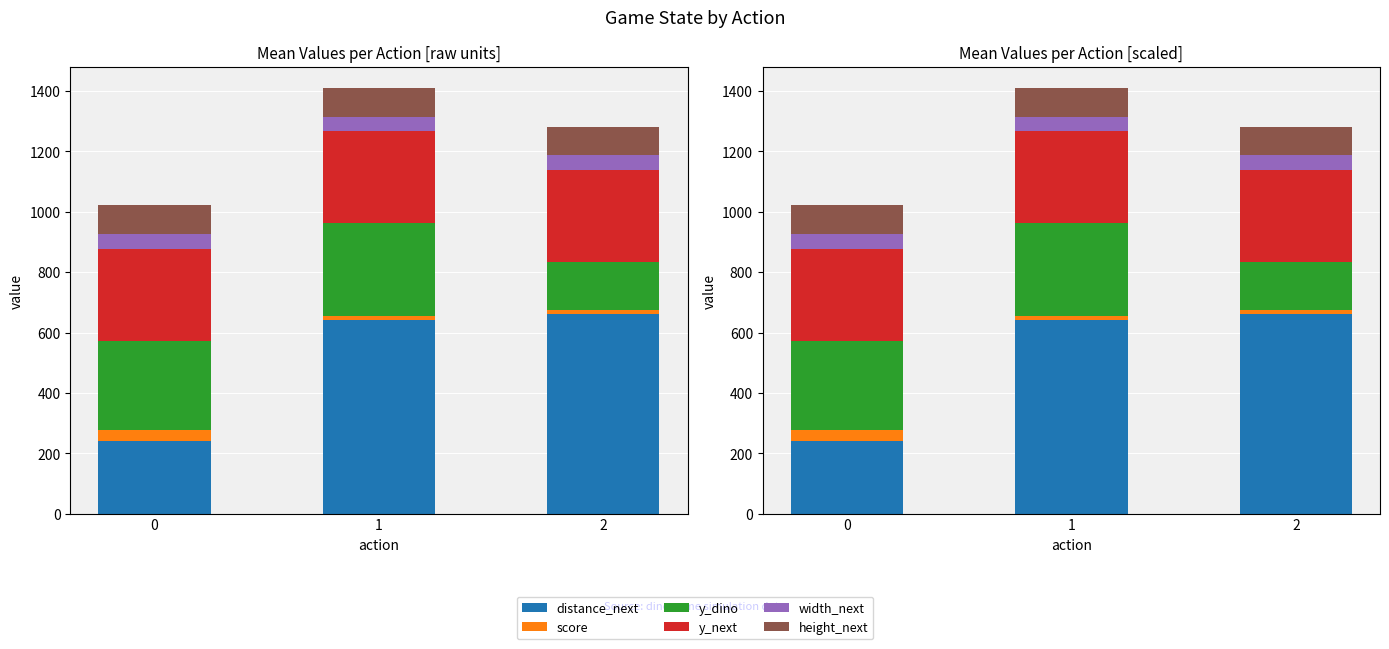

What is the value of the distance_next bar at the 2nd from the left?

640.0